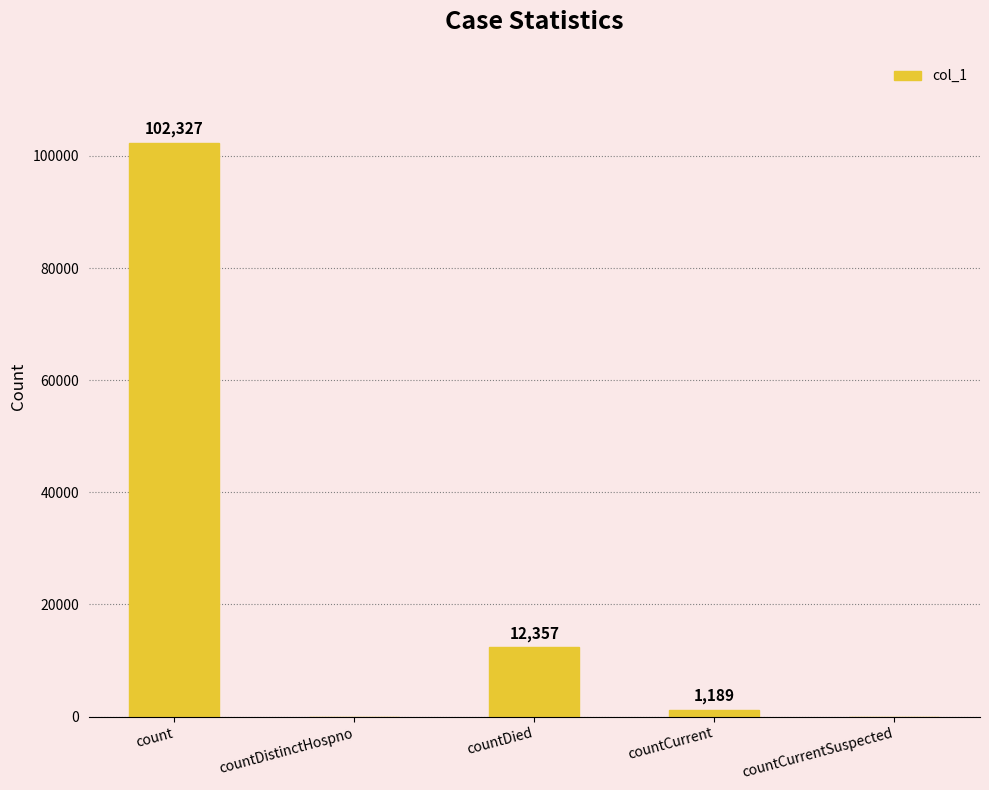

How many values are above zero?

3